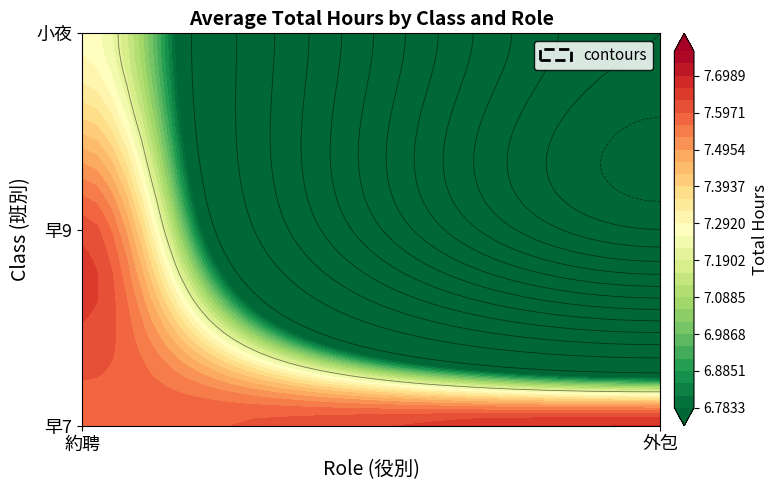

True or false: 早9 has a value of 7.6 at 約聘.

True